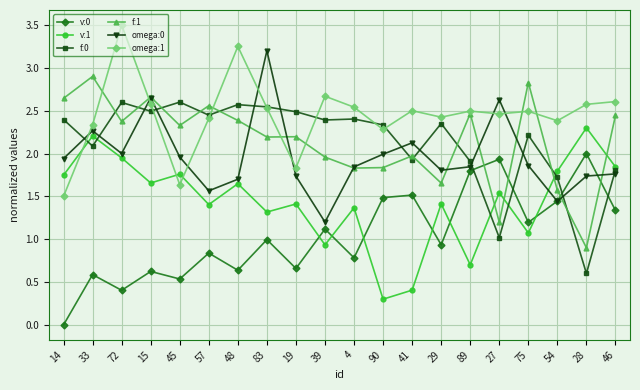

True or false: v:1 has more than 1 points higher than both neighbors.

True